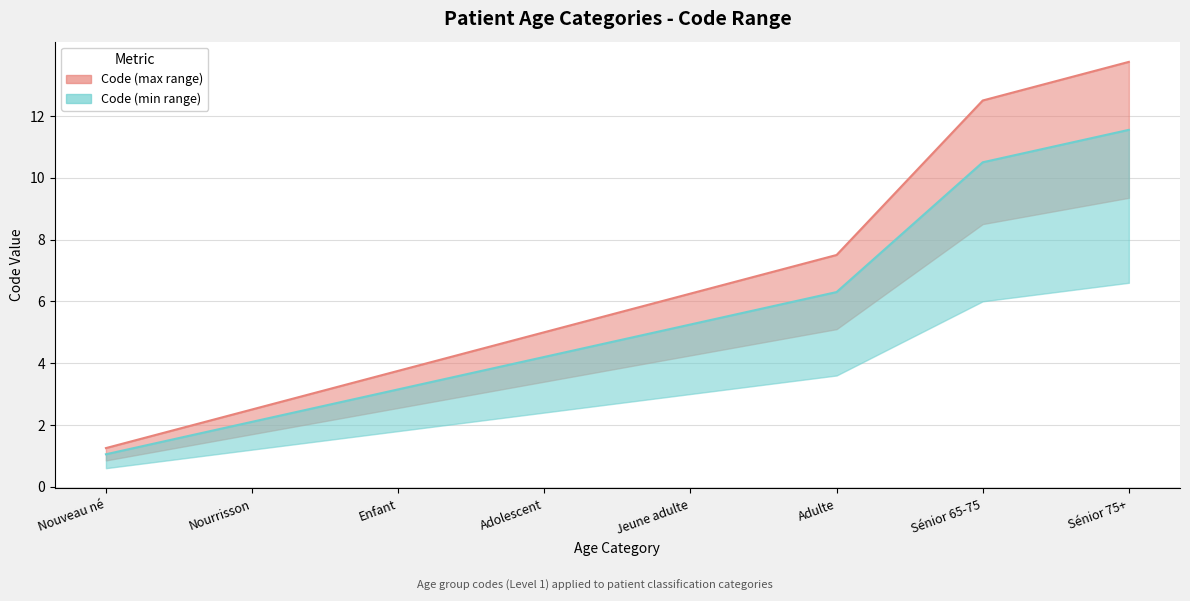

The Code (max range) series shows 3.8 at Nourrisson. True or false?

False